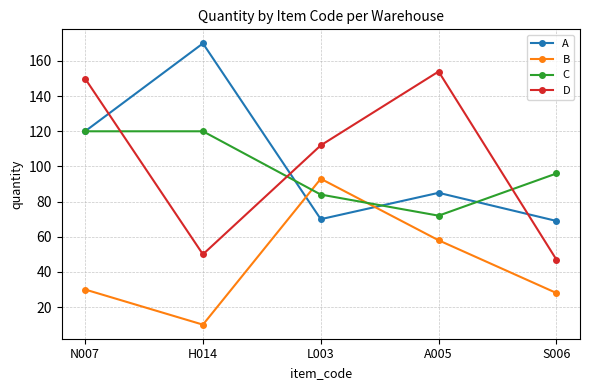

After their last crossing, which series has the higher values: A or B?

A